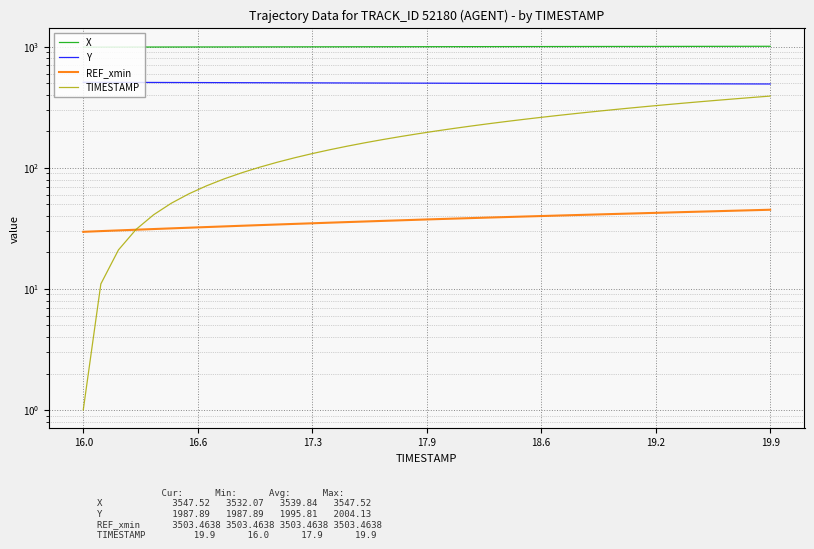

Reading left to right, extract all data points from this chart.

X: 992.2	992.6	993.0	993.4	993.8	994.2	994.6	995.0	995.4	995.8	996.2	996.6	997.0	997.4	997.9	998.3	998.7	999.1	999.5	999.9	1000.3	1000.7	1001.1	1001.4	1001.8	1002.2	1002.6	1003.0	1003.4	1003.7	1004.1	1004.5	1004.9	1005.3	1005.7	1006.1	1006.5	1006.9	1007.3	1007.7
Y: 508.3	507.9	507.4	507.0	506.6	506.1	505.7	505.3	504.8	504.4	504.0	503.5	503.1	502.7	502.2	501.8	501.4	500.9	500.5	500.1	499.6	499.2	498.8	498.4	498.0	497.6	497.2	496.8	496.4	496.0	495.6	495.2	494.8	494.4	494.0	493.6	493.2	492.8	492.5	492.1
REF_xmin: 29.6	30.0	30.4	30.8	31.2	31.6	32.0	32.4	32.8	33.2	33.6	34.0	34.4	34.8	35.2	35.6	36.0	36.4	36.8	37.3	37.7	38.0	38.4	38.8	39.2	39.6	40.0	40.4	40.7	41.1	41.5	41.9	42.3	42.7	43.1	43.4	43.8	44.2	44.6	45.1
TIMESTAMP: 1.0	11.0	21.0	31.0	41.0	51.0	61.0	71.0	81.0	91.0	101.0	111.0	121.0	131.0	141.0	151.0	161.0	171.0	181.0	191.0	201.0	211.0	221.0	231.0	241.0	251.0	261.0	271.0	281.0	291.0	301.0	311.0	321.0	331.0	341.0	351.0	361.0	371.0	381.0	391.0